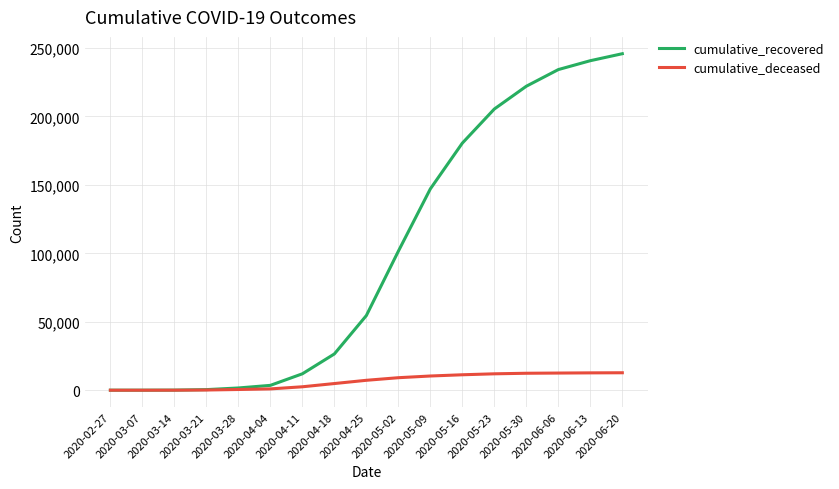

Which series has the largest total across all categories?

cumulative_recovered